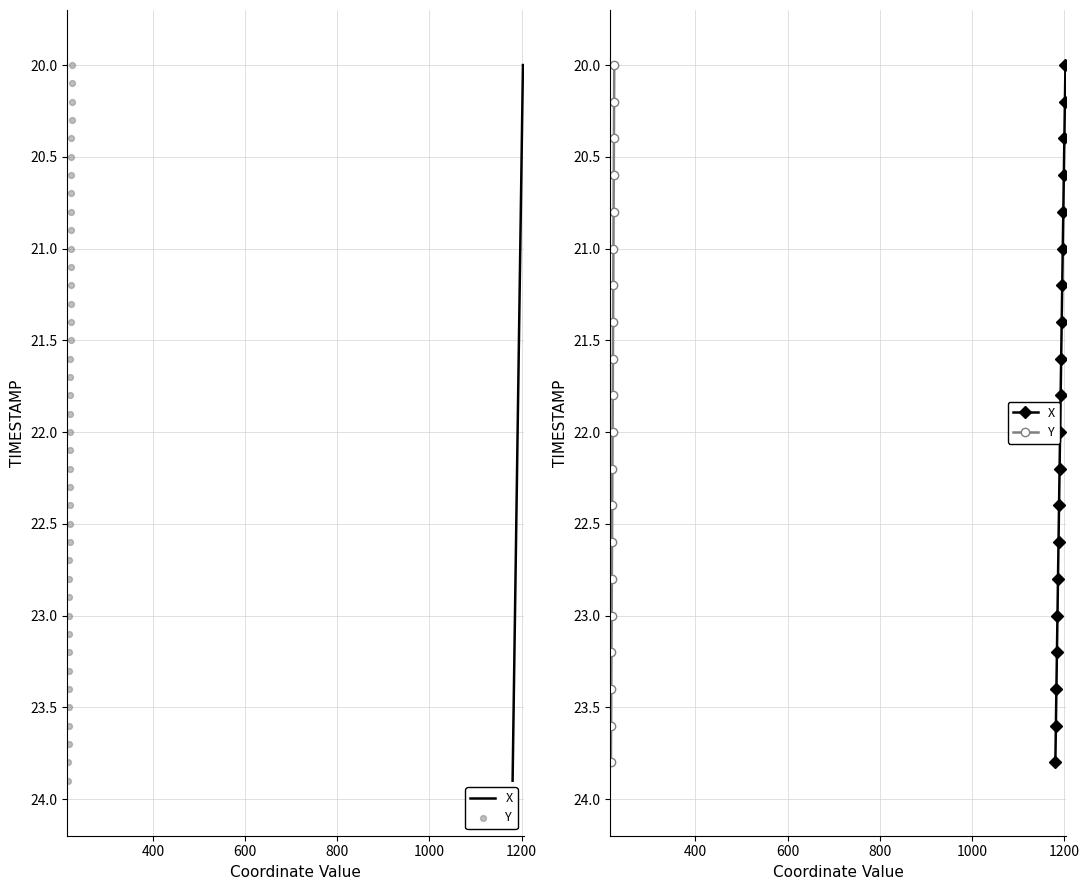

Which series reaches the maximum Y coordinate?

X